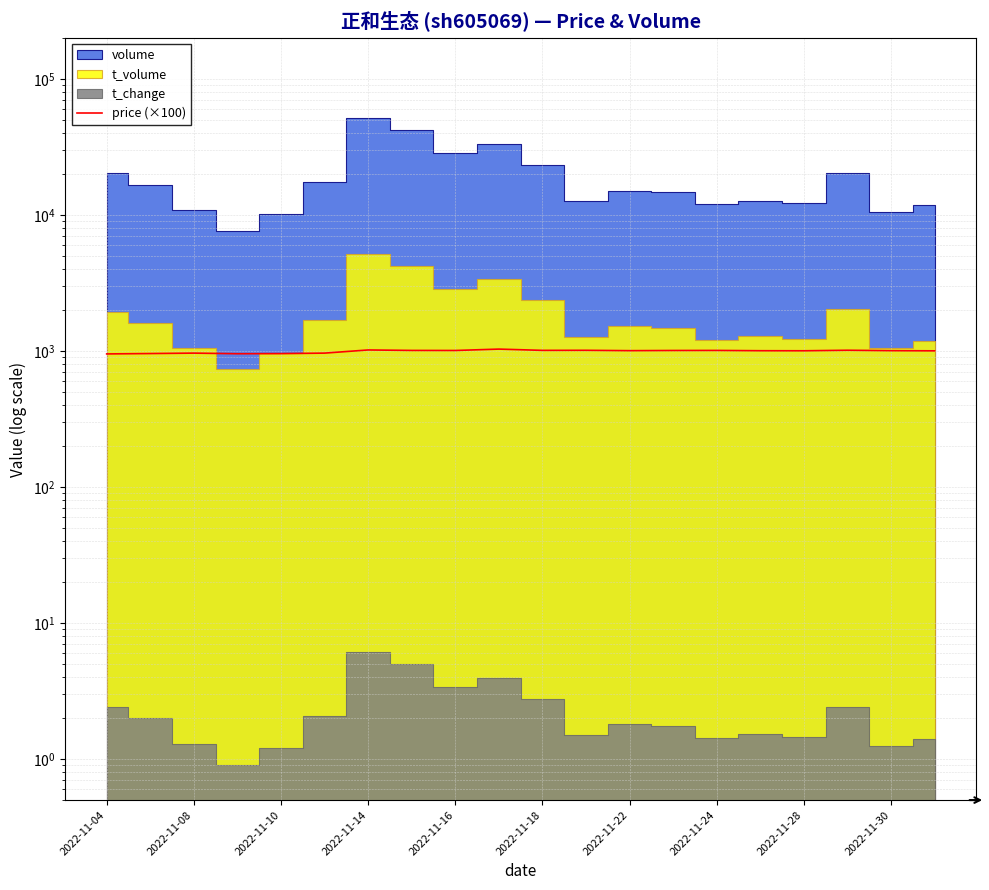

Between 19 and 16, which is larger?

16